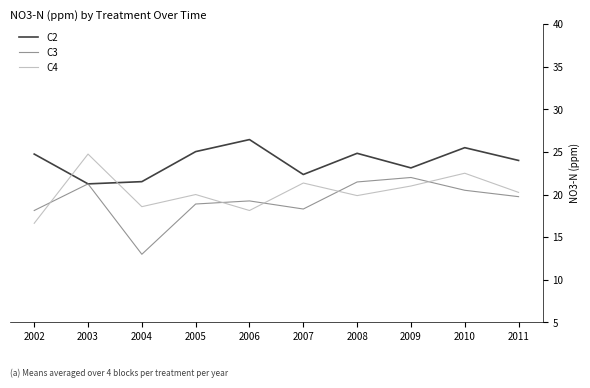

Which series has the largest total across all categories?

C2